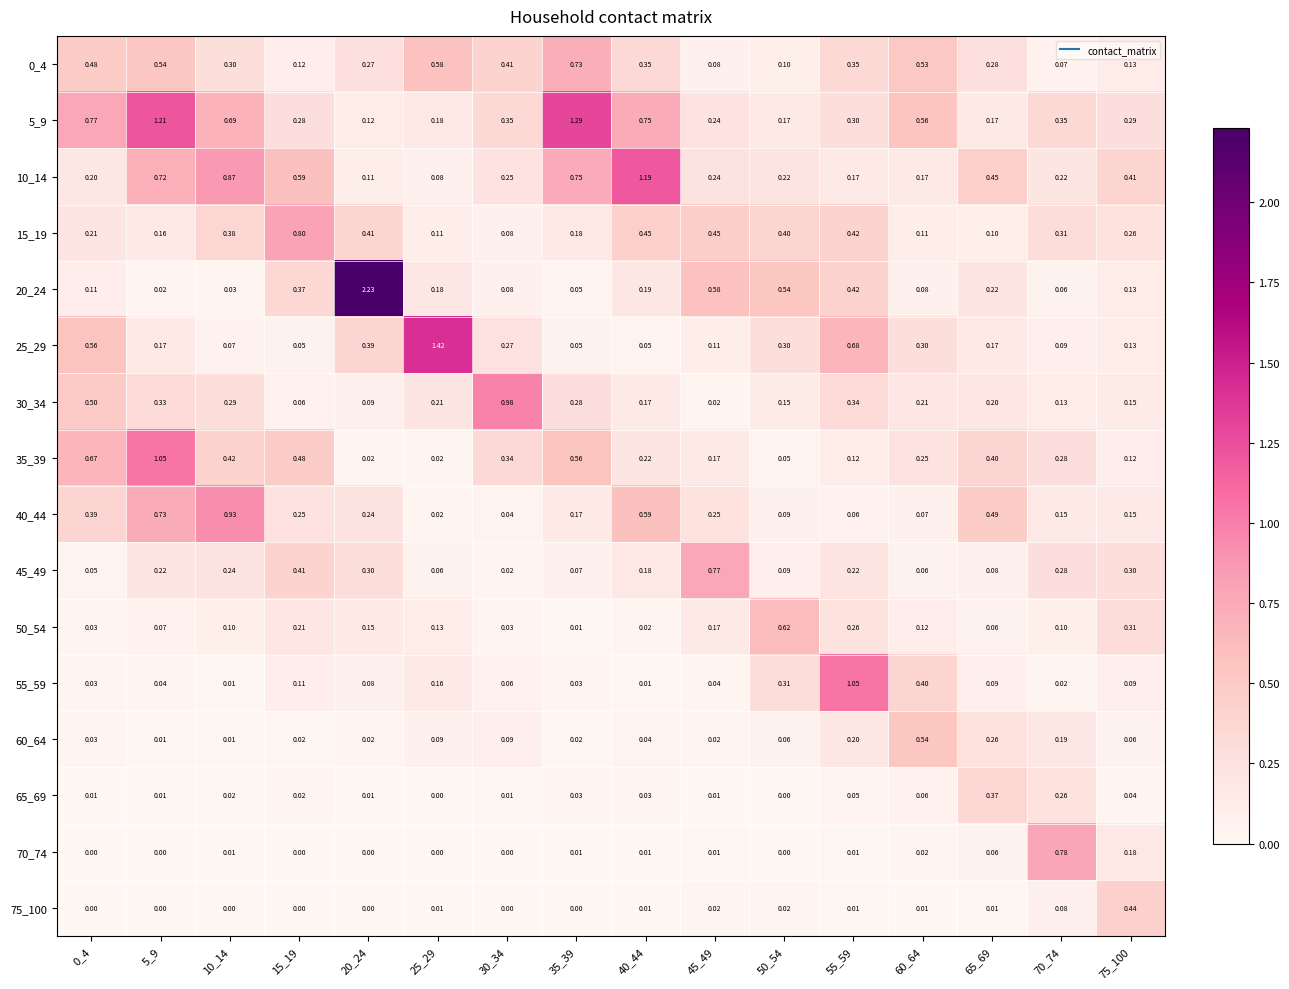

Is the value of 40_44 at 65_69 greater than the value of 75_100 at 30_34?

Yes